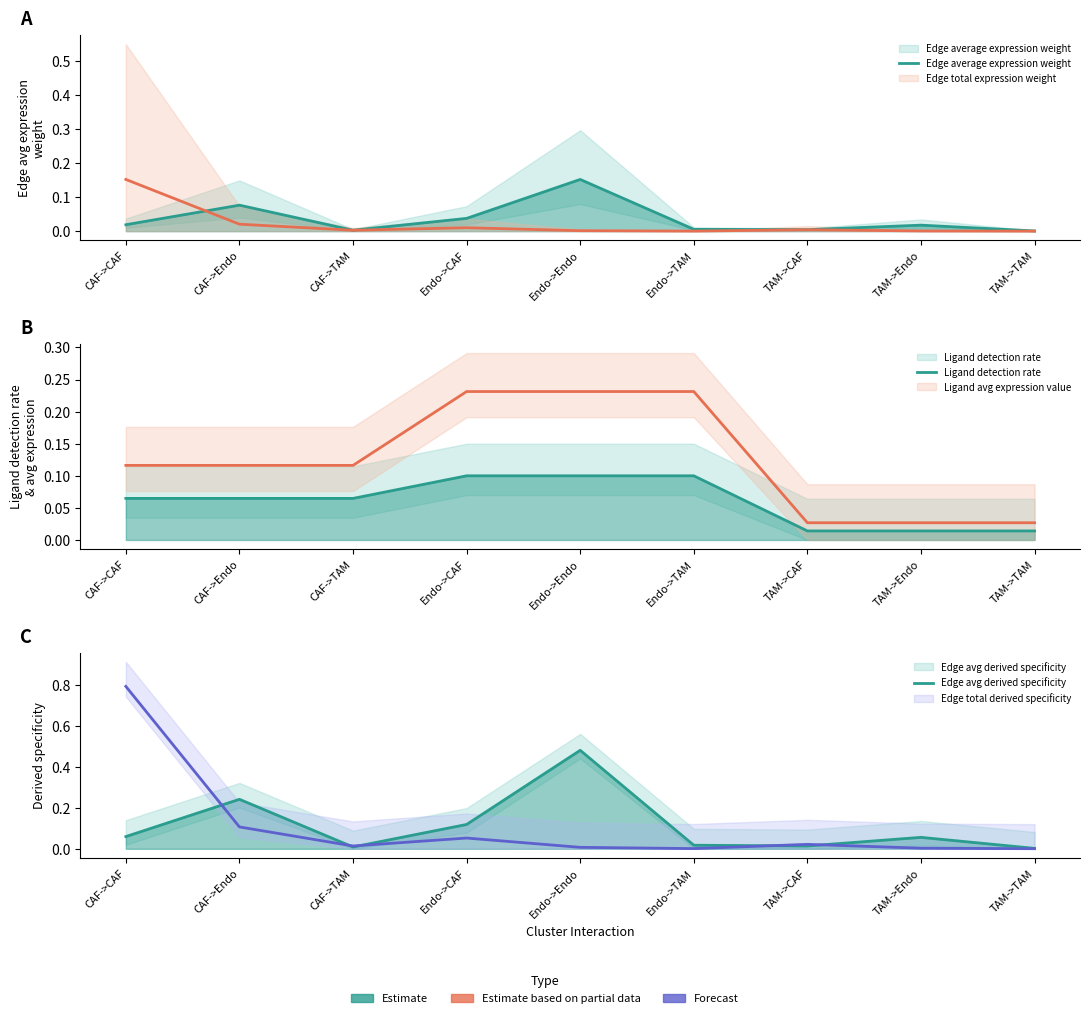

Reading right to left, extract all data points from this chart.

Edge average expression weight: 0.0	0.0	0.0	0.0	0.2	0.0	0.0	0.1	0.0
Ligand detection rate: 0.0	0.0	0.0	0.1	0.1	0.1	0.1	0.1	0.1
Edge avg derived specificity: 0.0	0.1	0.0	0.0	0.5	0.1	0.0	0.2	0.1